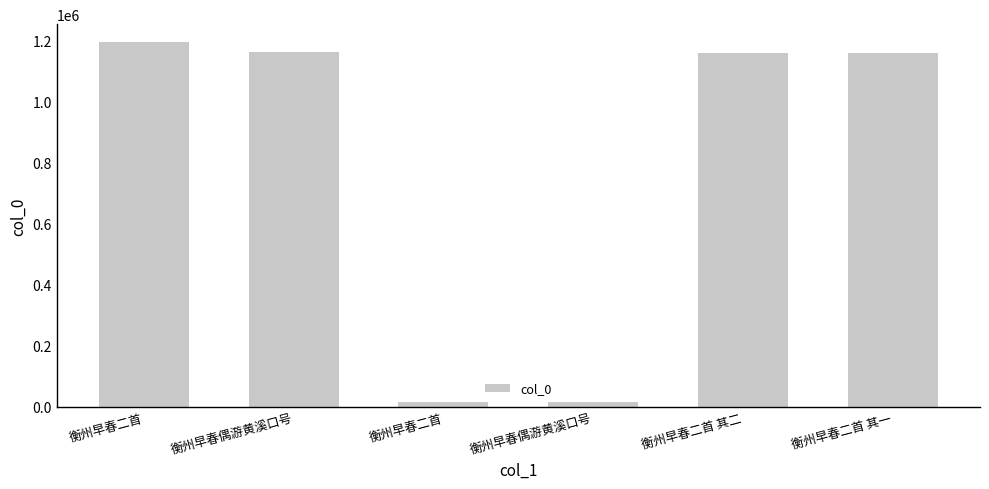

The chart shows a value of 15526 at 衡州早春二首. True or false?

True